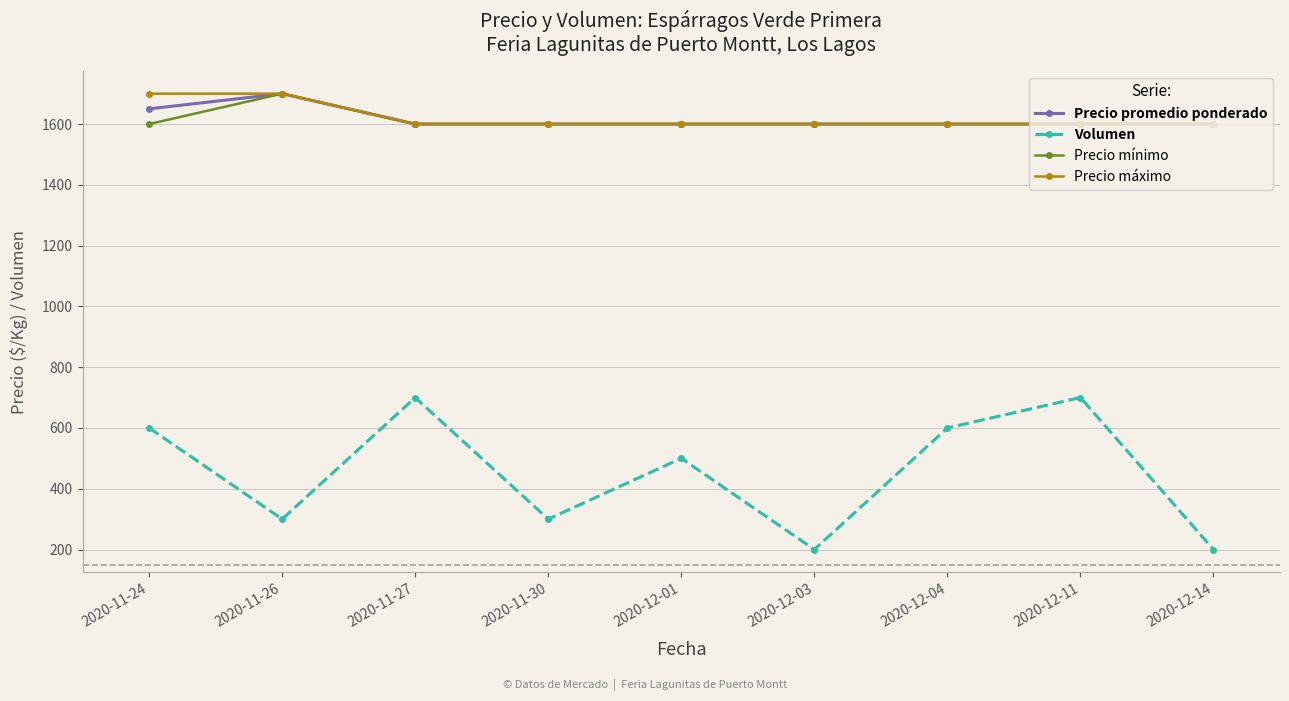

Is the value of Precio máximo at 2020-12-03 greater than the value of Volumen at 2020-11-26?

Yes